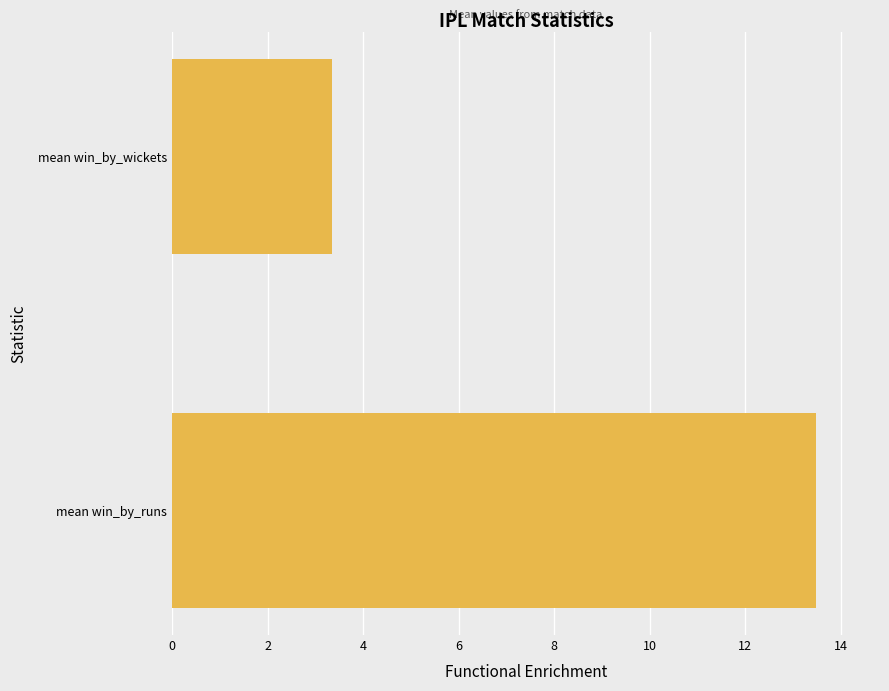

What is the sum of all values?

16.8